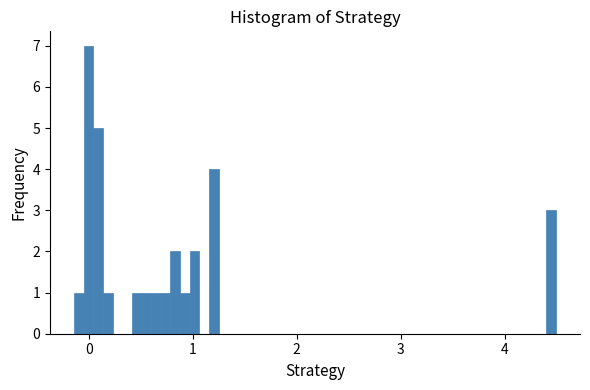

Around what value on the x-axis is the tallest bar? Give the approximate position of its centre, as read against the axis.

0.0